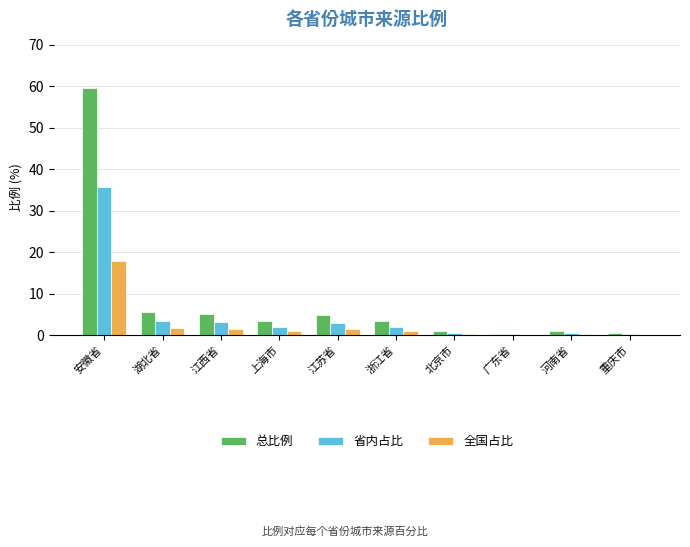

What are all the series names shown in the legend?

总比例, 省内占比, 全国占比